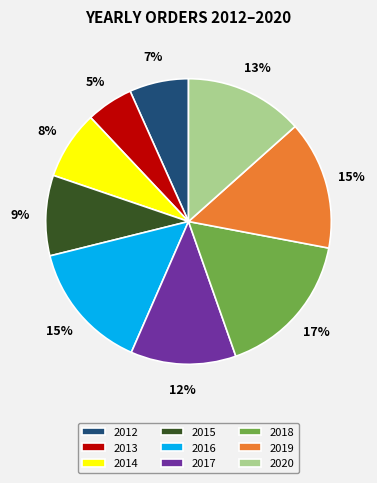

Between 2013 and 2012, which is larger?

2012